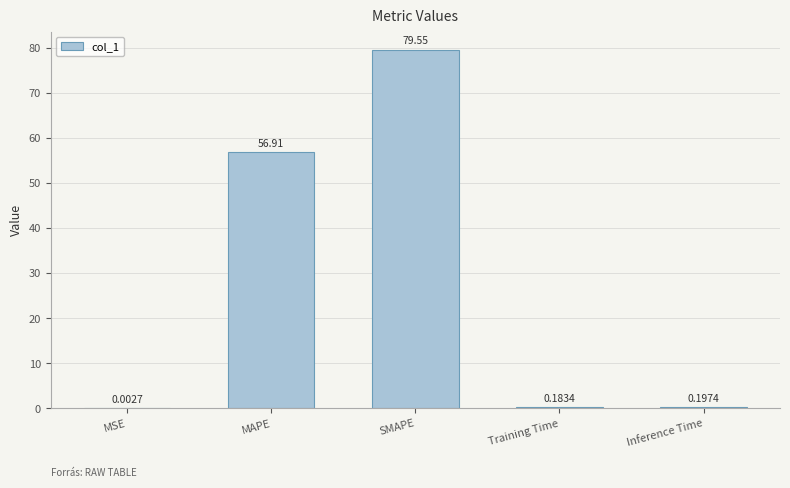

At which label is the value closest to 39?

MAPE